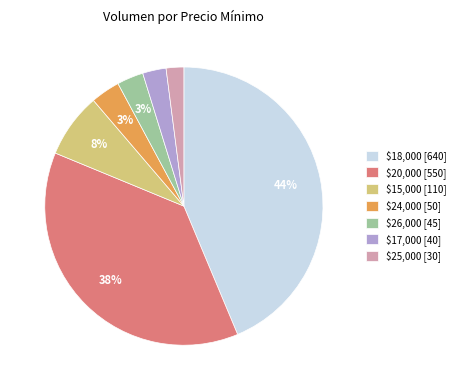

Which category has the smallest portion of the pie?

$25,000 [30]